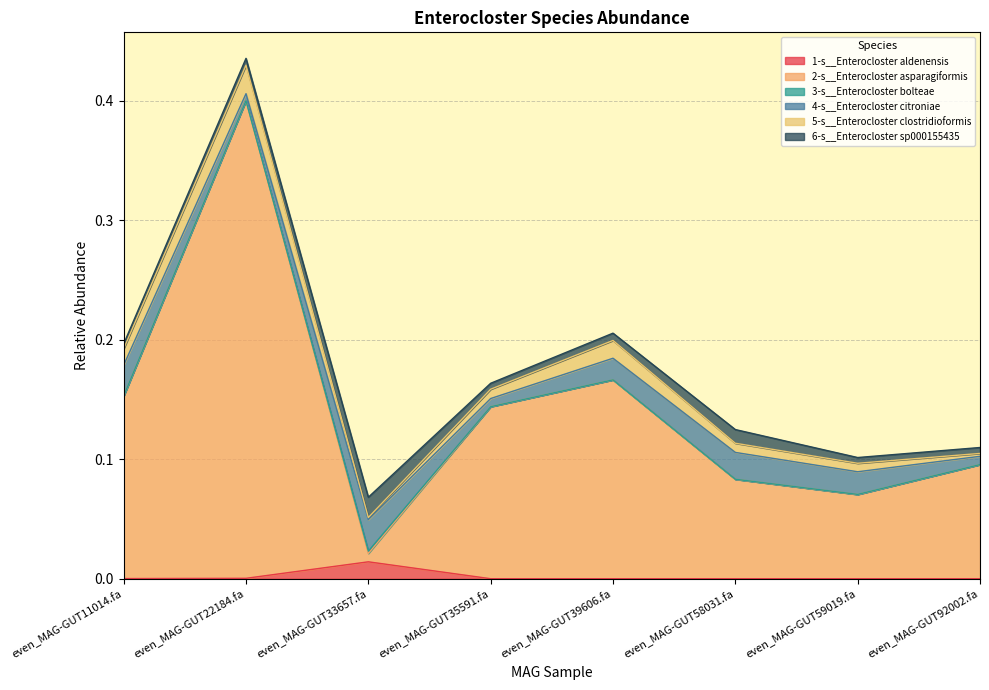

Which category has the lowest value in the 6-s__Enterocloster sp000155435 series?

even_MAG-GUT11014.fa